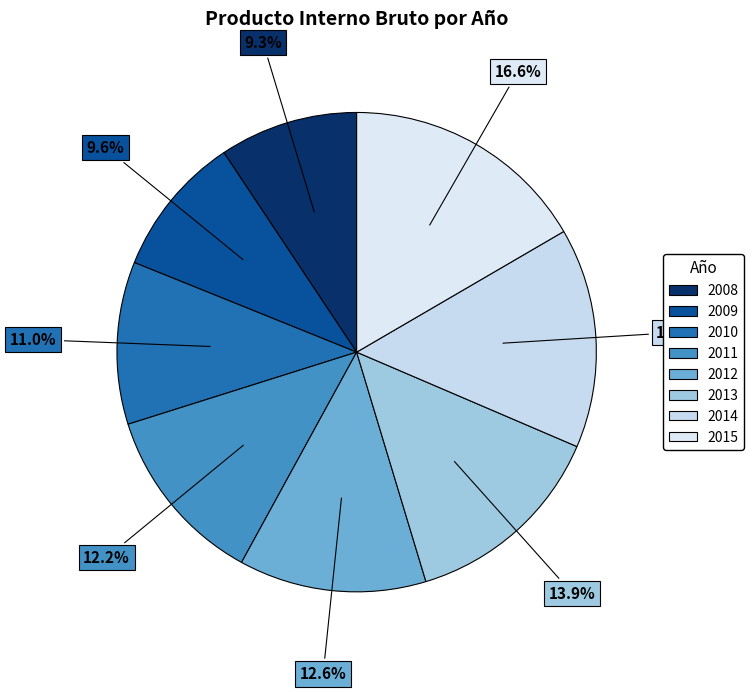

To the nearest percent, what is the combined percentage of 2015 and 2014?

31%